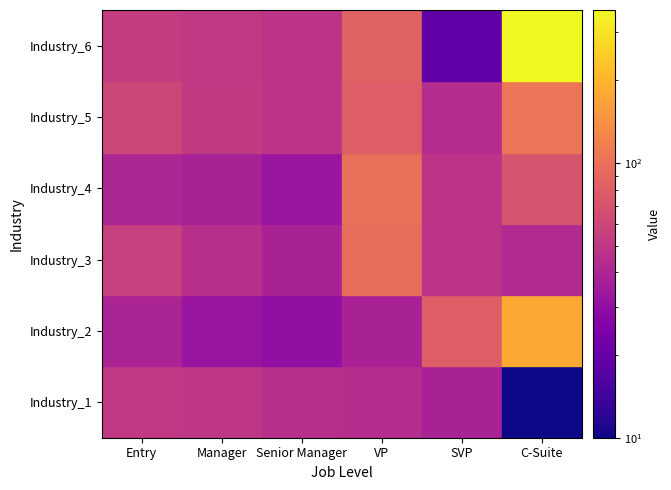

What is the difference between the second highest and second lowest values in the Industry_4 series?

33